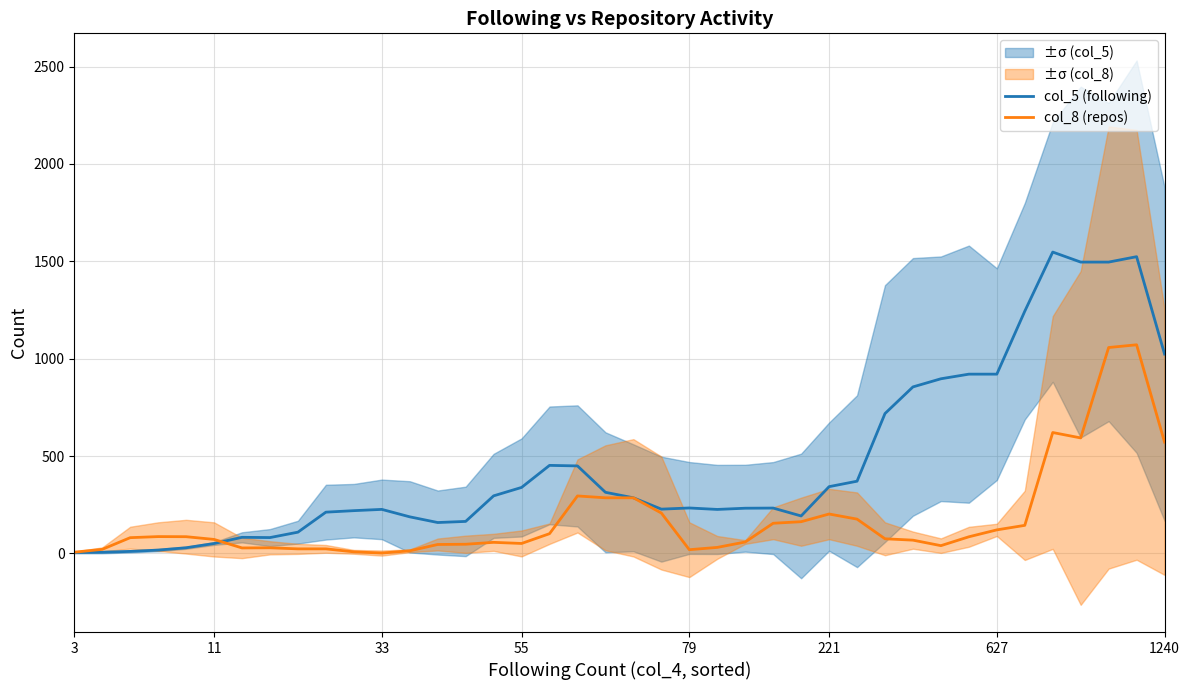

How many intersections are there between col_8 (repos) and col_5 (following)?

1